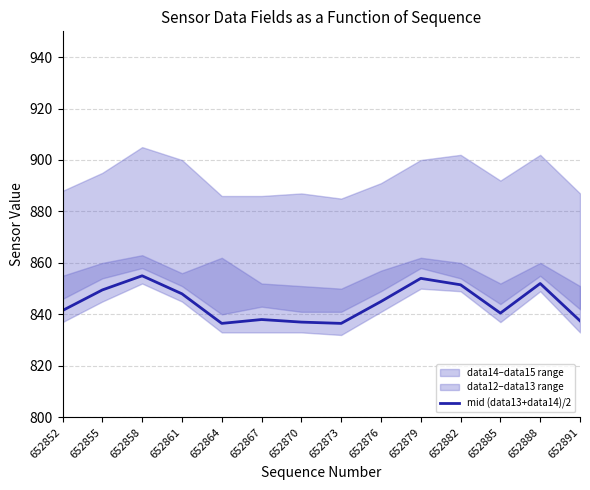

Which label corresponds to the smallest value in the chart?

652864